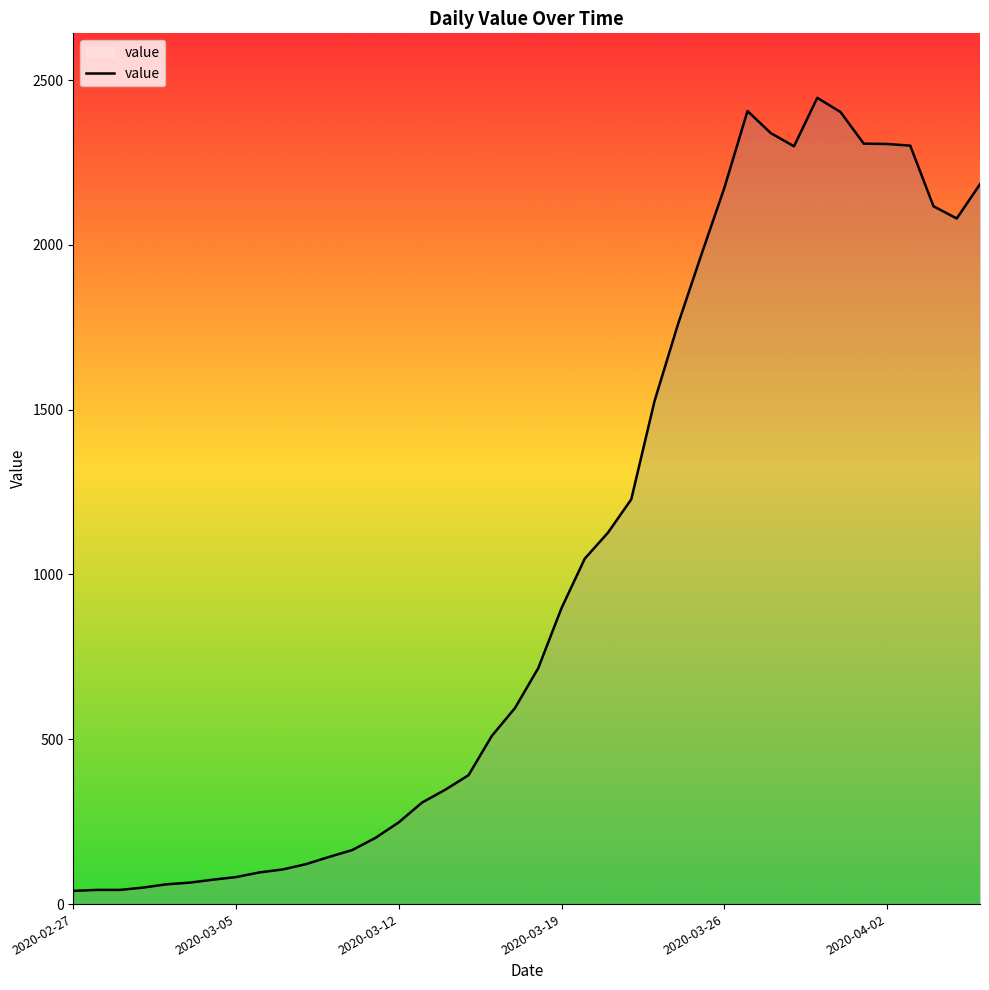

What is the greatest value displayed?

2446